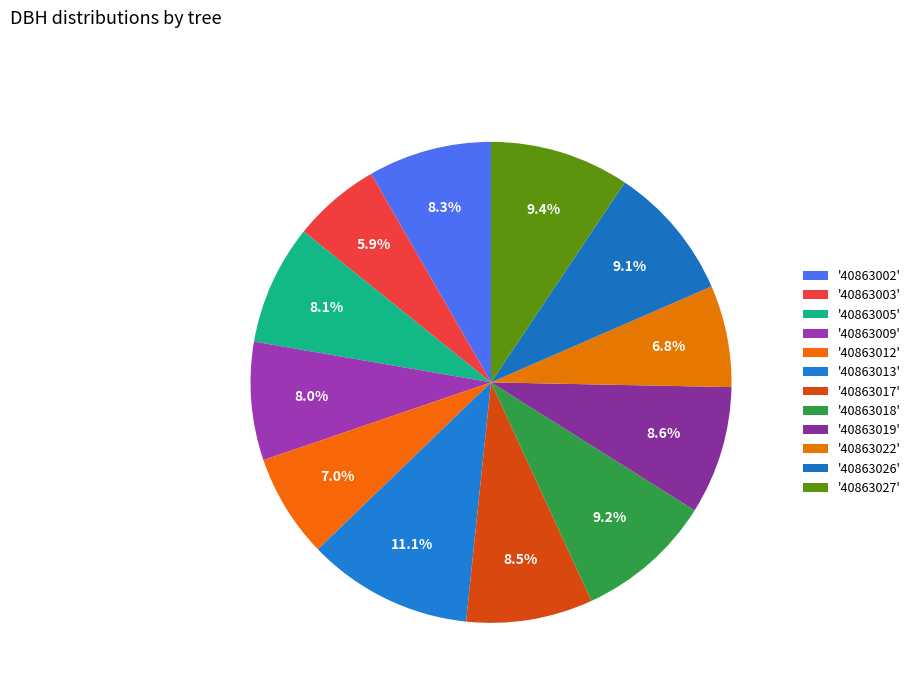

How many slices are in this pie chart?

12